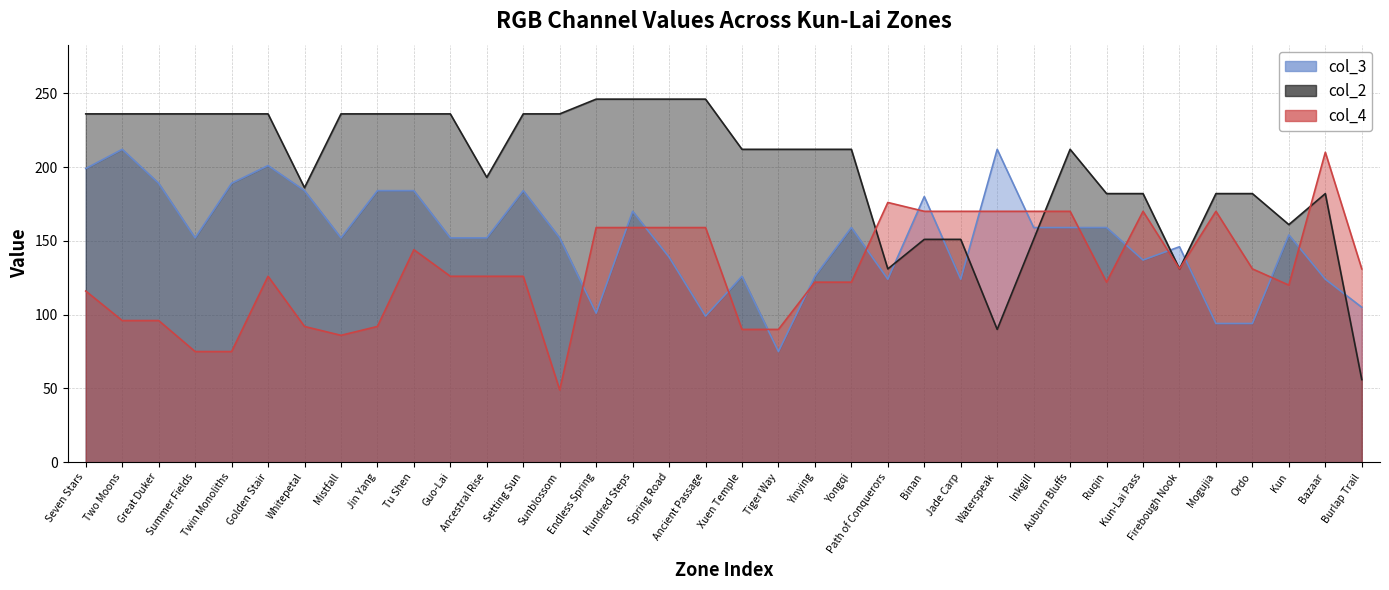

What is the label of the 10th point from the left?

Tu Shen